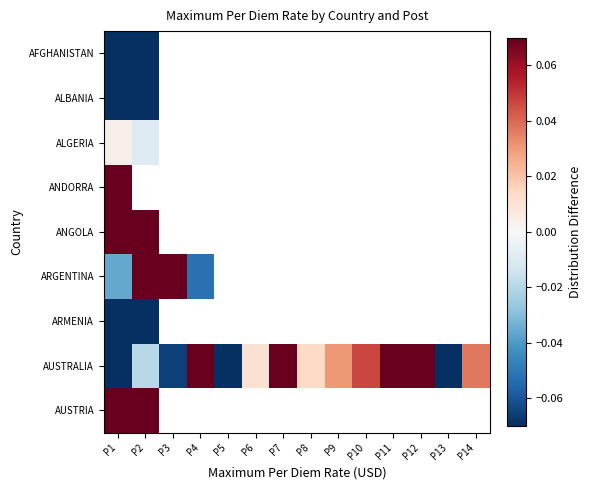

How many values in ALGERIA are below zero?

1